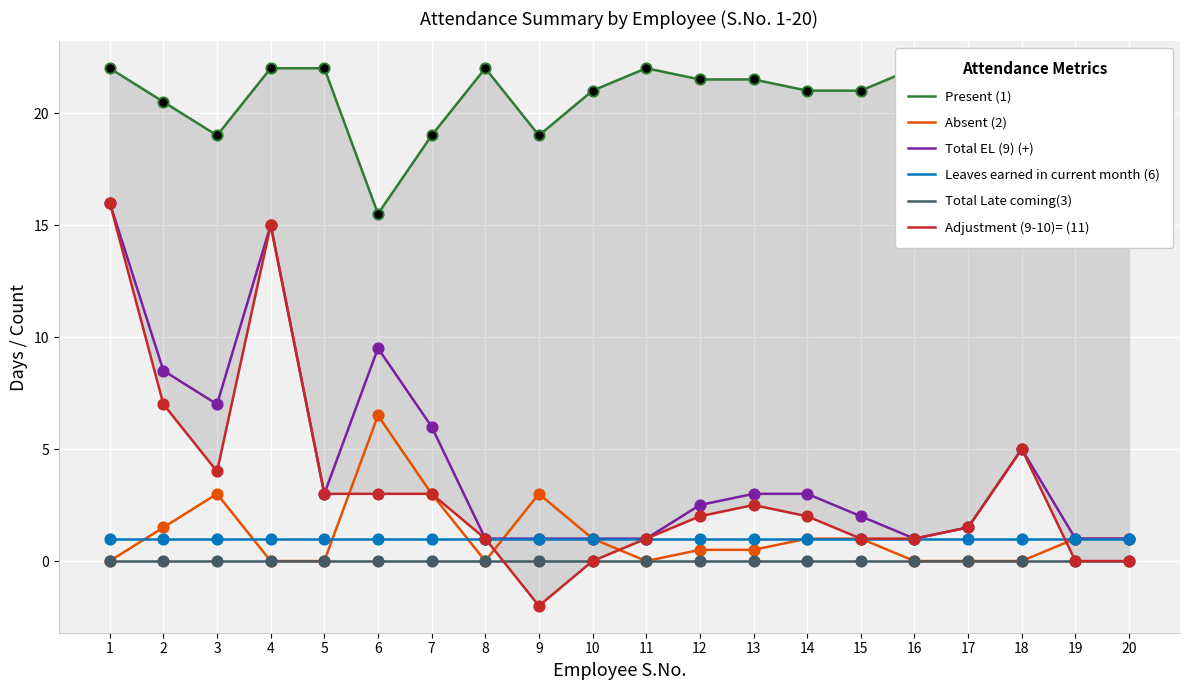

What are all the series names shown in the legend?

Present (1), Absent (2), Total EL (9) (+), Leaves earned in current month (6), Total Late coming(3), Adjustment (9-10)= (11)